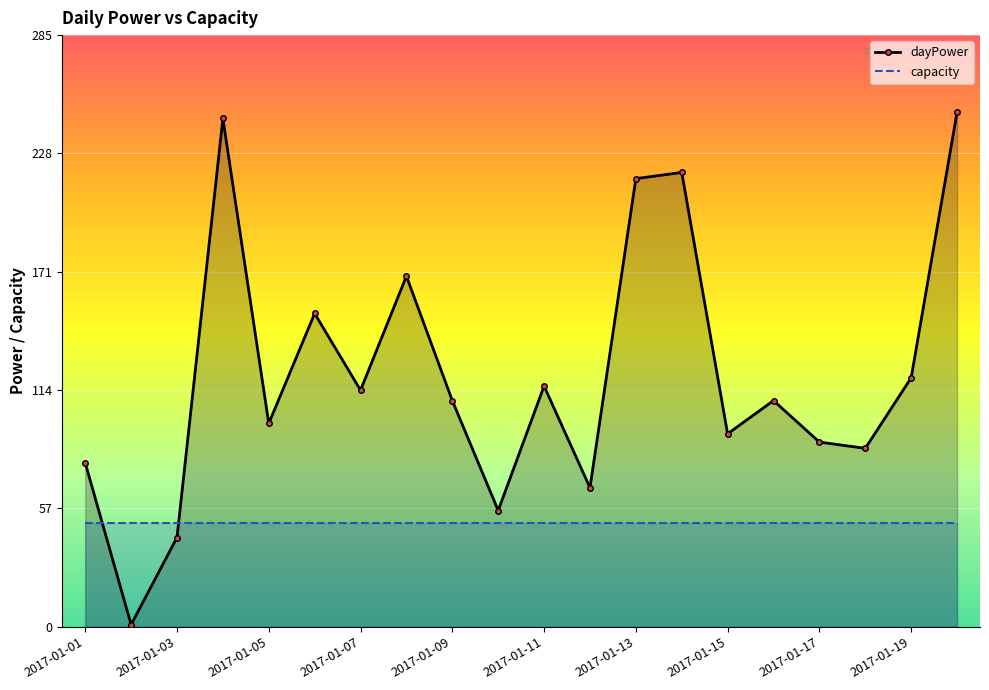

Rank the series by their maximum value, from lowest to highest.

capacity, dayPower